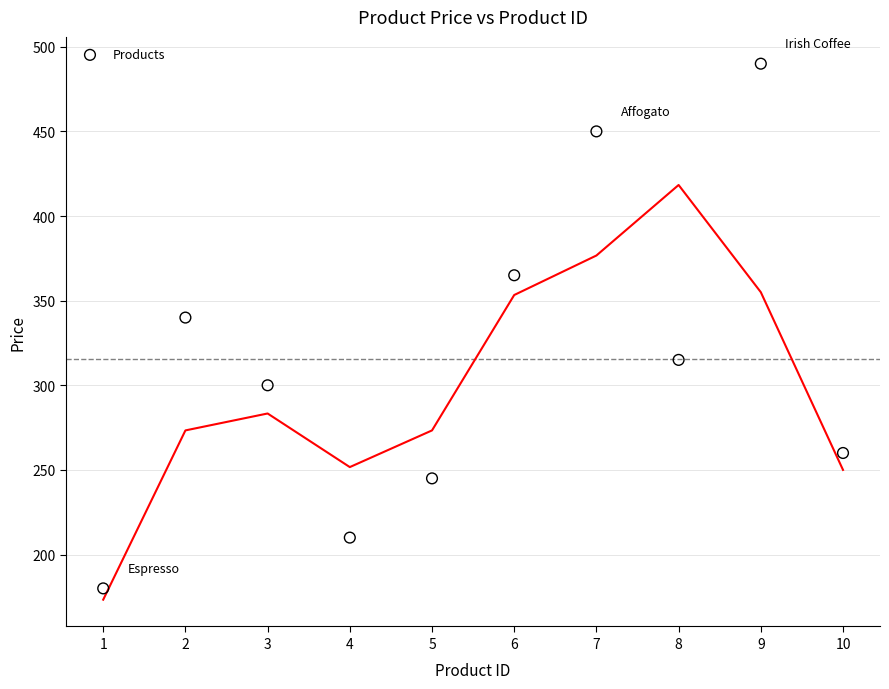

What Y value in the scatter plot is closest to 335?

340